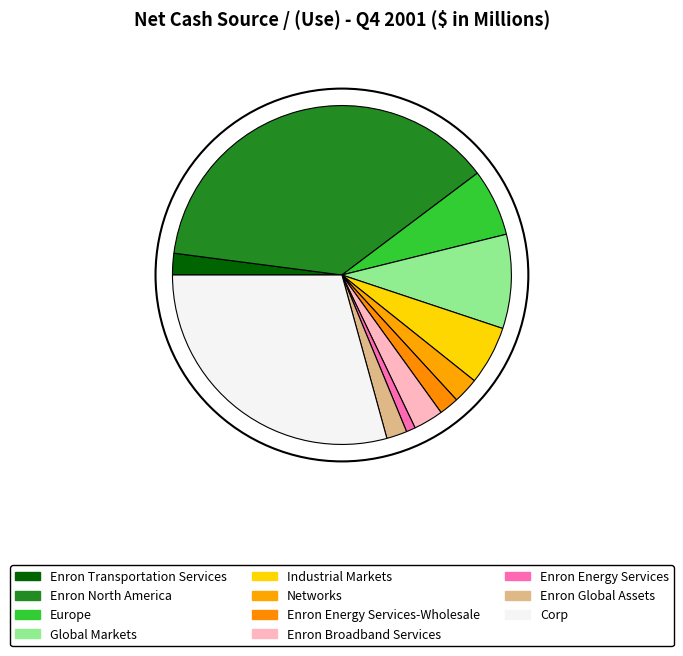

To the nearest percent, what is the difference between the largest and smallest slice percentages?

37%